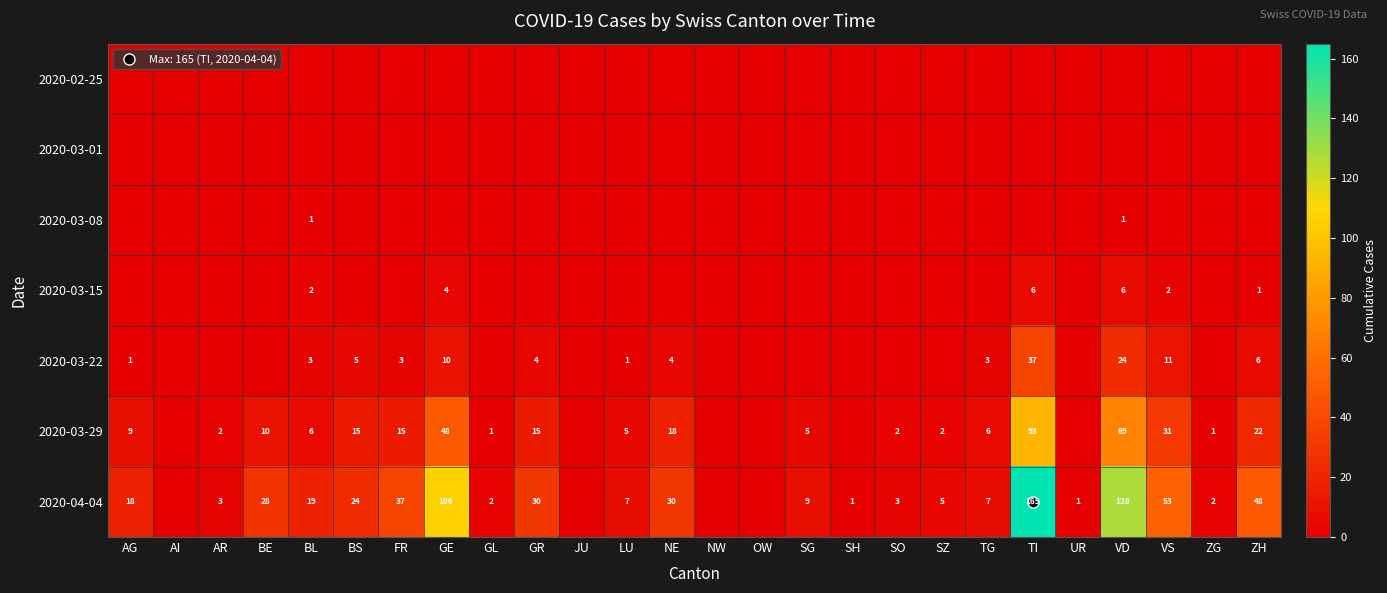

What is the total value across all series at ZG?

3